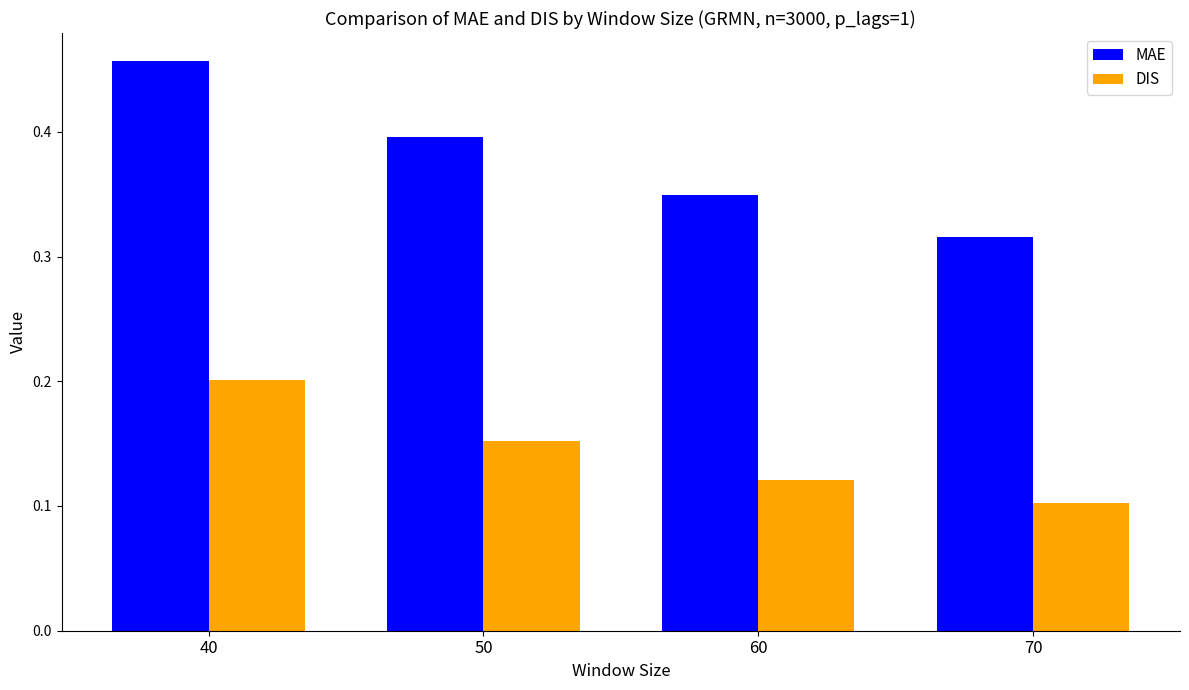

What is the sum of all DIS values?

0.6